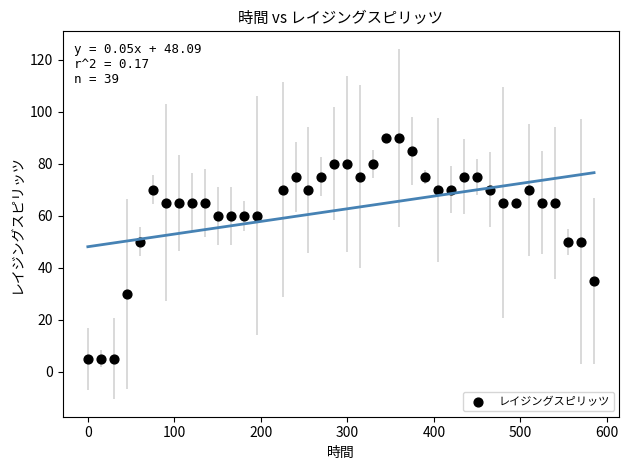

What is the range of X values (max minus min)?

585